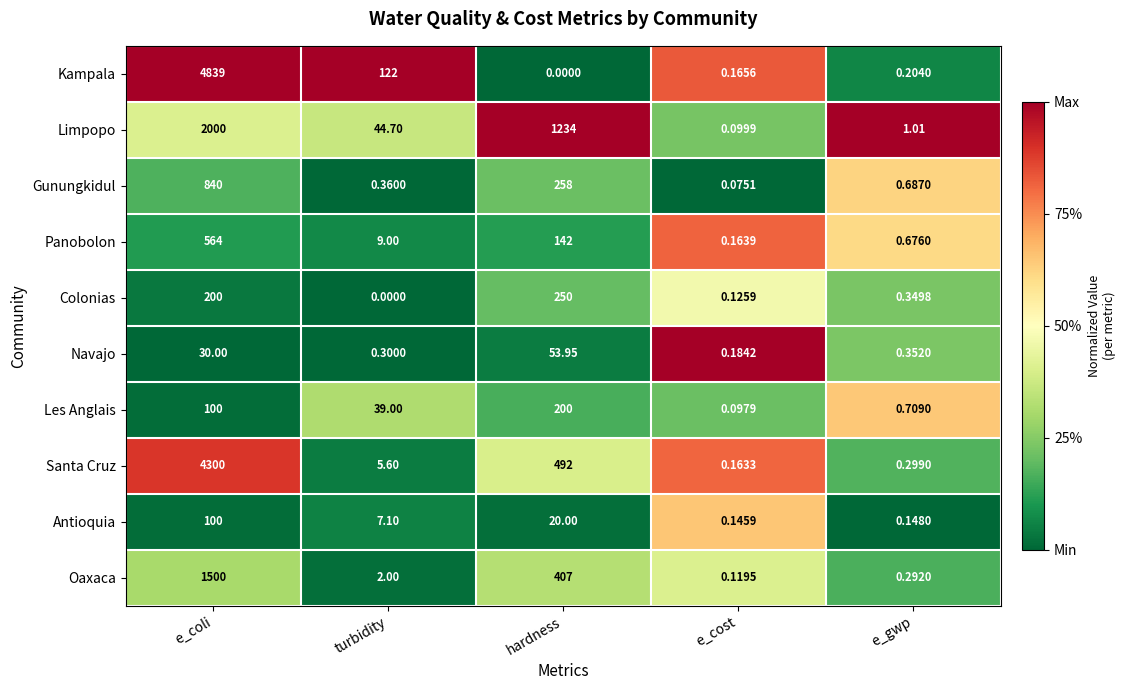

Which series changed the most between turbidity and e_gwp?

Kampala